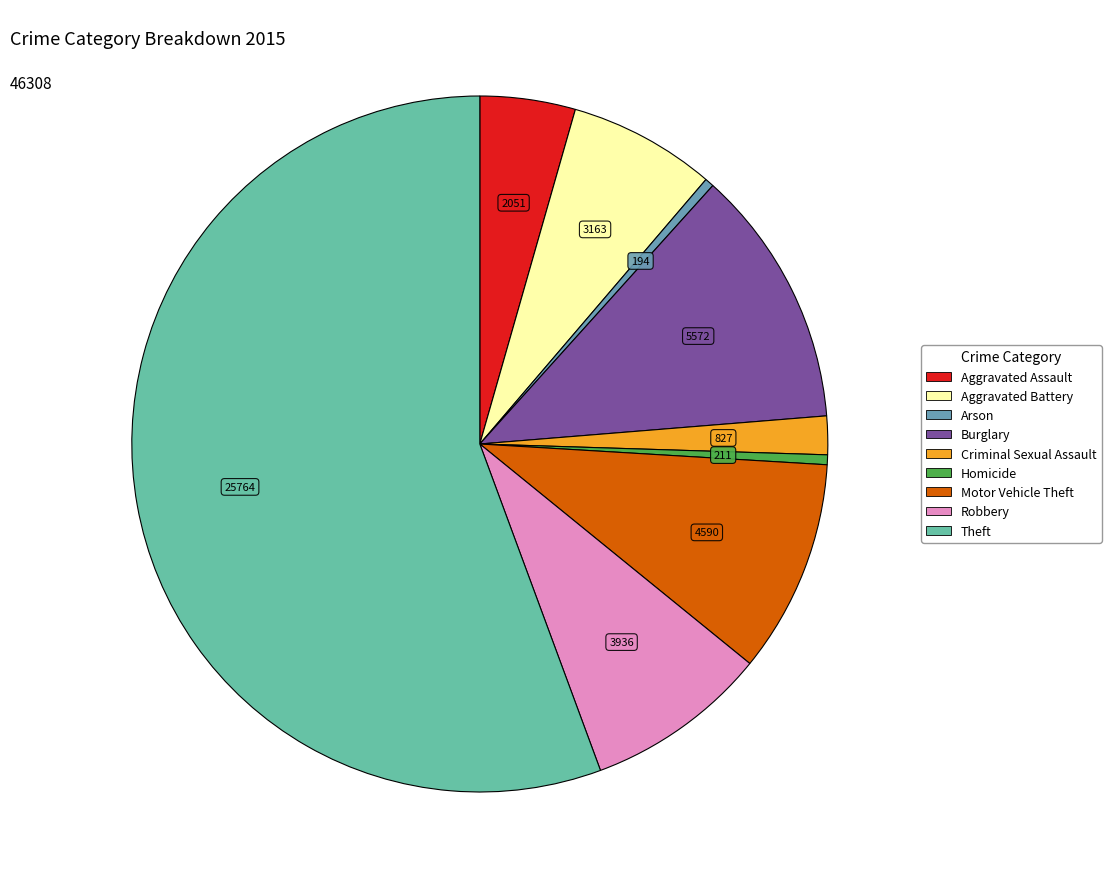

To the nearest percent, what is the average slice percentage?

11%